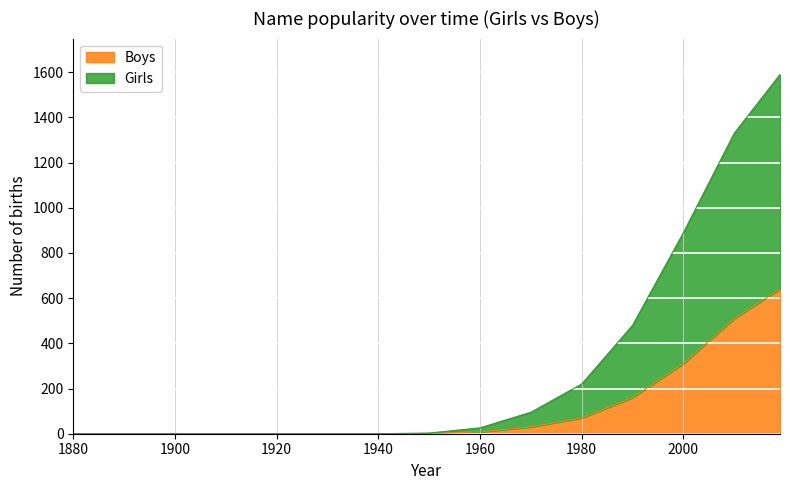

At which category is the sum across all series the highest?

2019